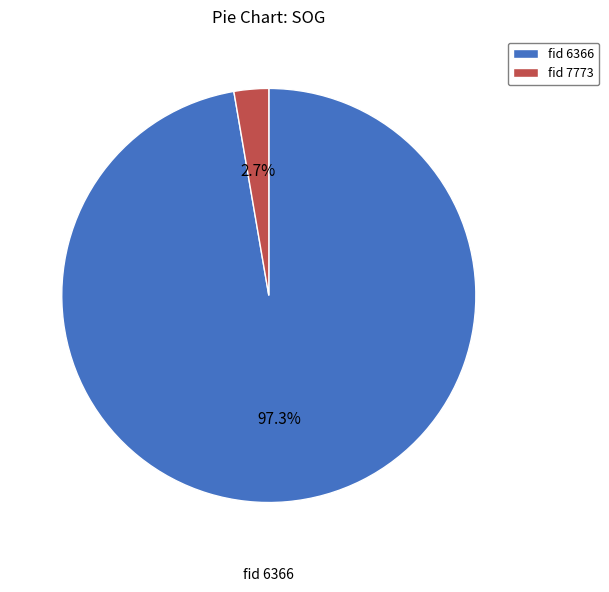

Count the number of slices in the pie.

2